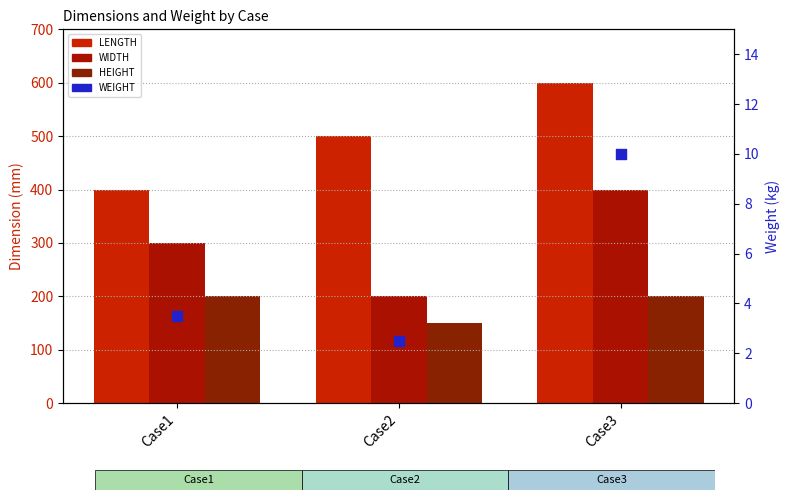

What is the total value across all series at Case1?

903.5